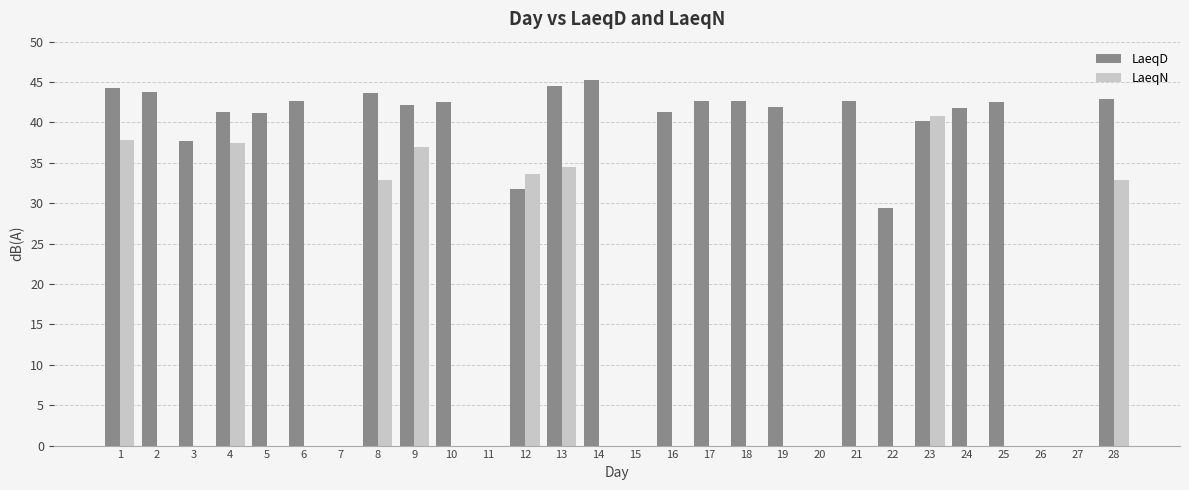

What is the average value of the LaeqN series?

10.2